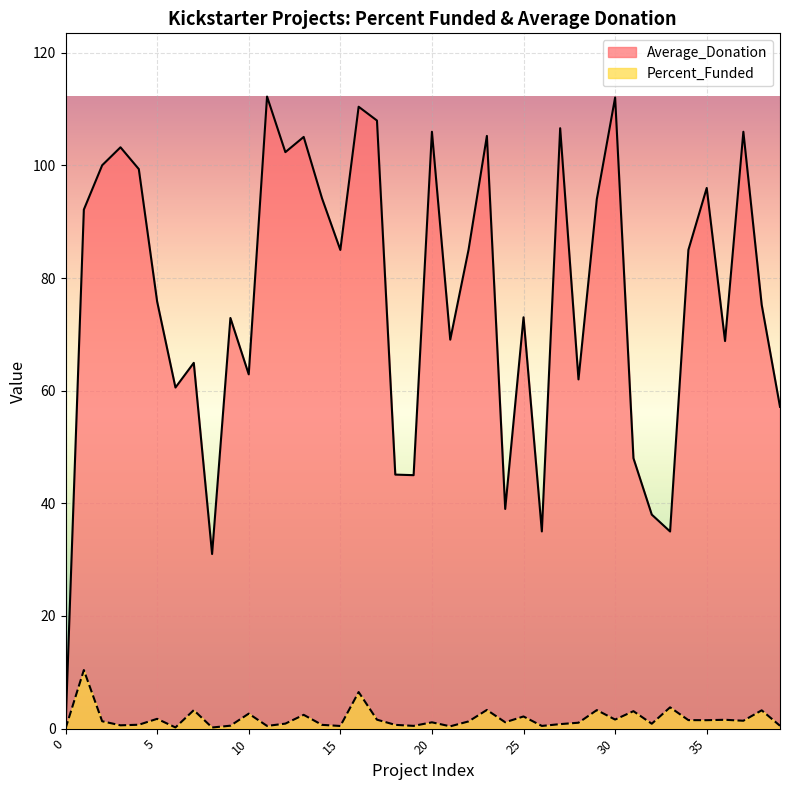

What is the spread (max minus min) of values at 26?

34.5